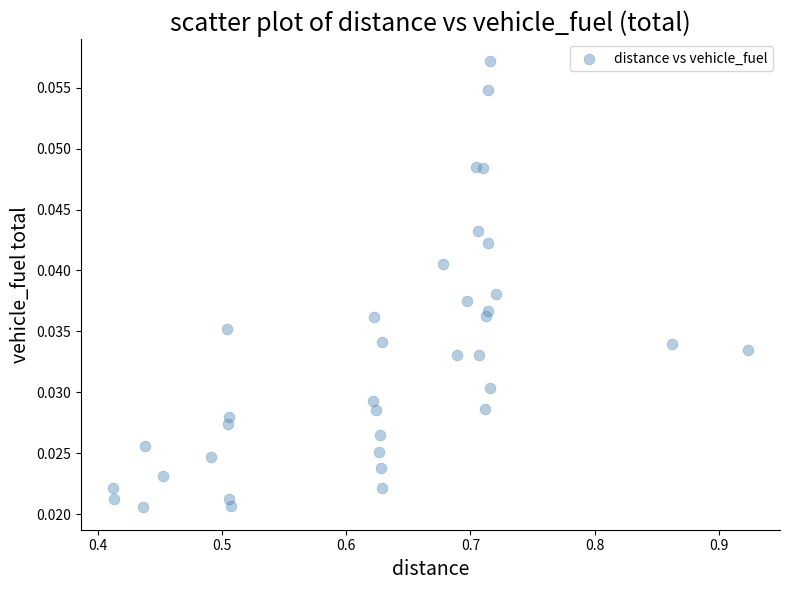

What is the range of X values (max minus min)?

0.5